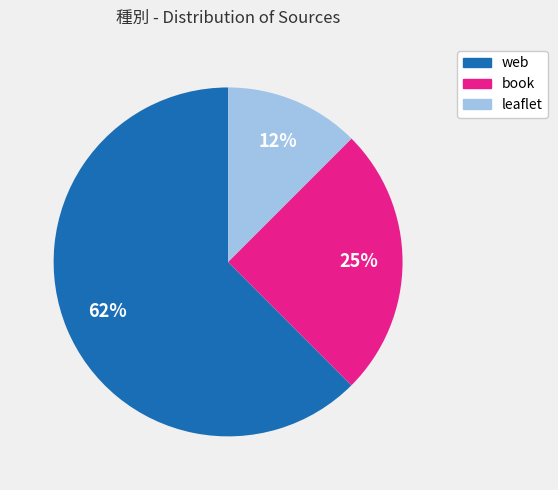

To the nearest percent, what is the average slice percentage?

33%